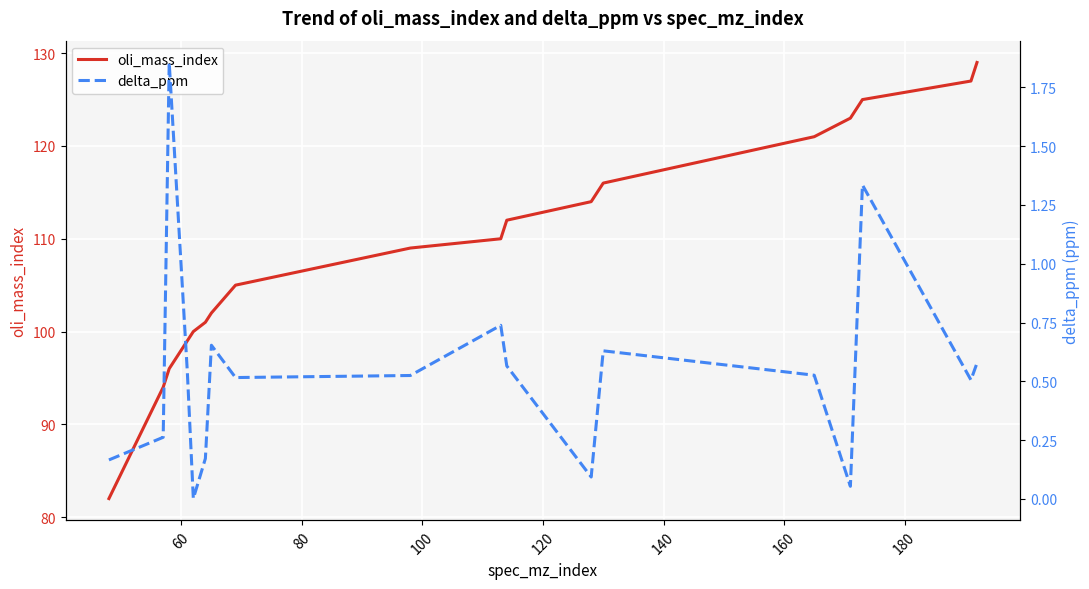

In delta_ppm, how many points are higher than both neighbors (excluding endpoints)?

5